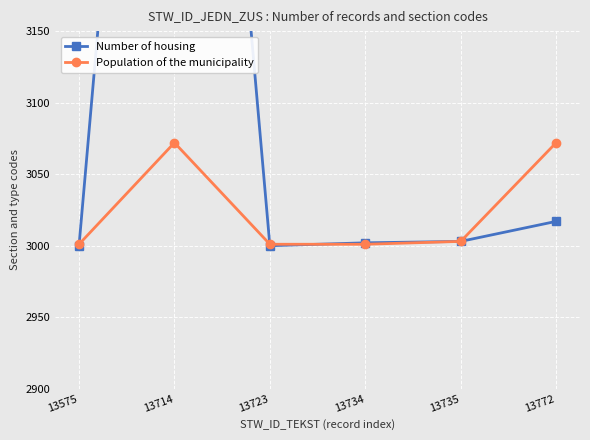

How many lines are shown in the chart?

2